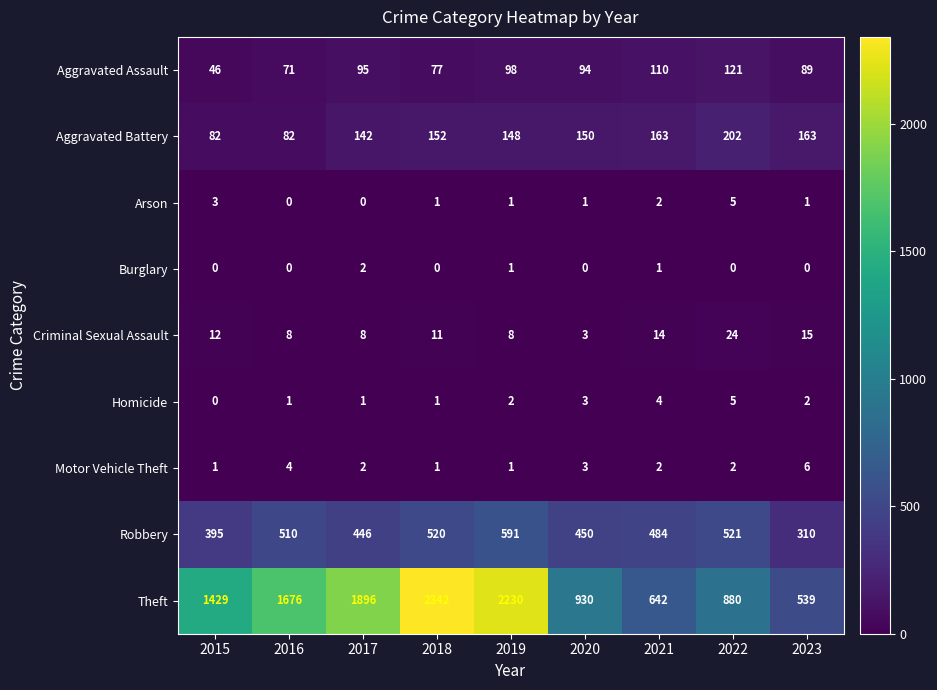

What is the sum of the Theft values at 2015 and 2021?

2071